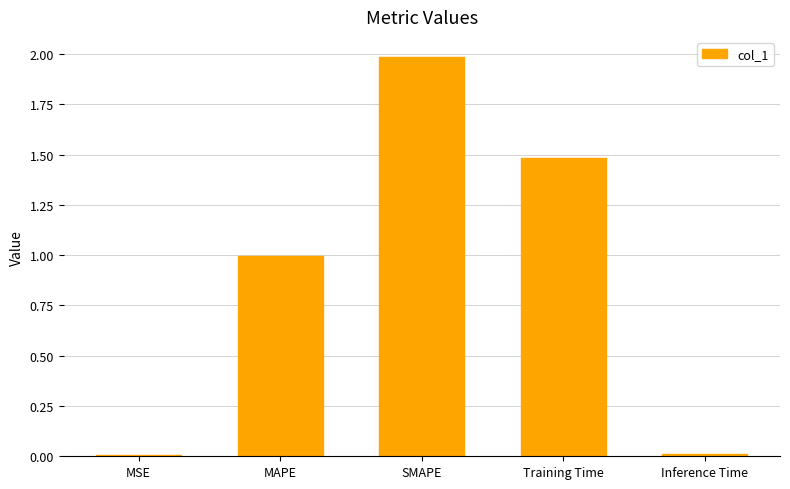

Read the value at MAPE.

1.0